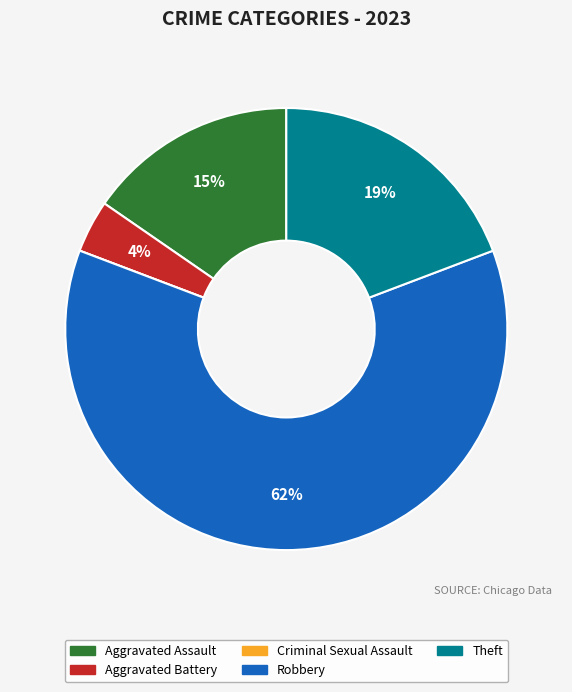

What is the largest slice in the pie chart?

Robbery